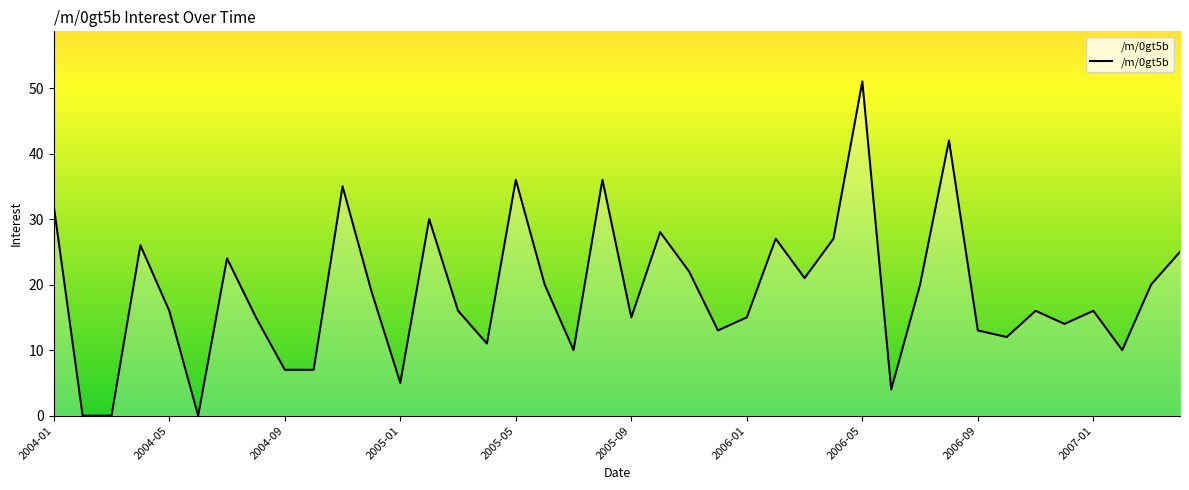

How many lines are shown in the chart?

1